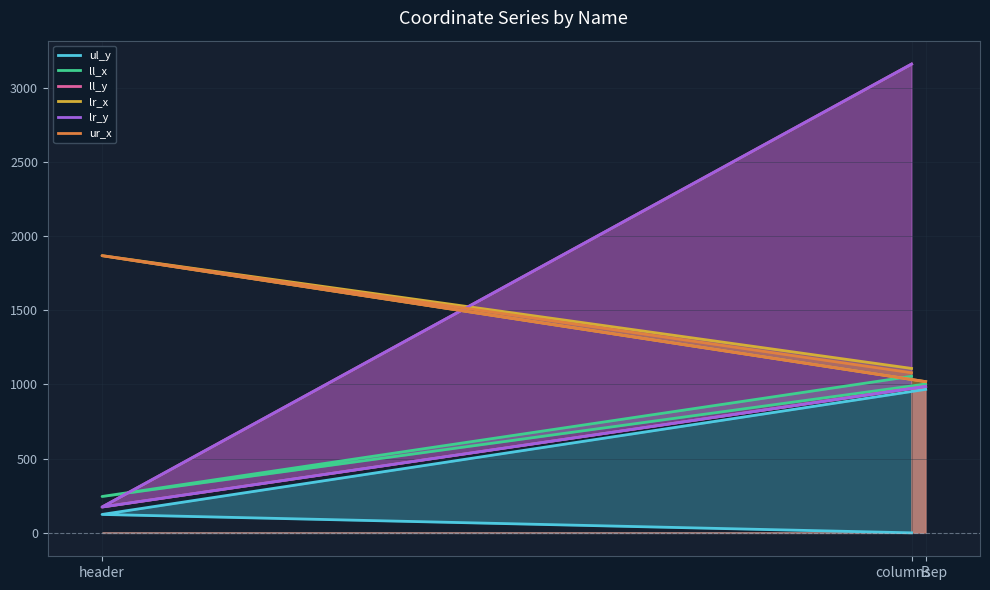

What is the approximate value of ur_x at header, to the nearest 10?

1870